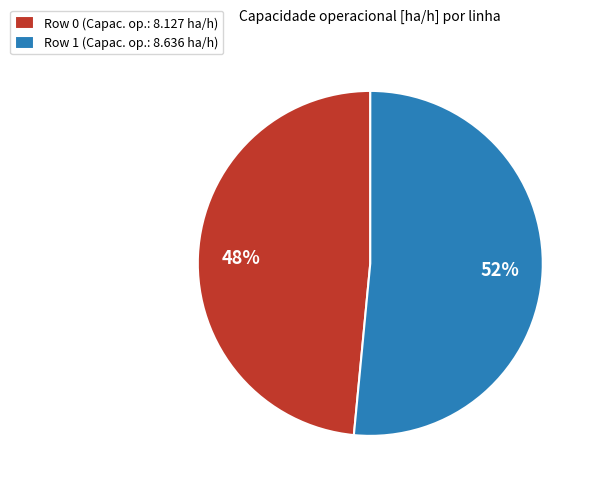

Does Row 0 represent more than half of the total?

No